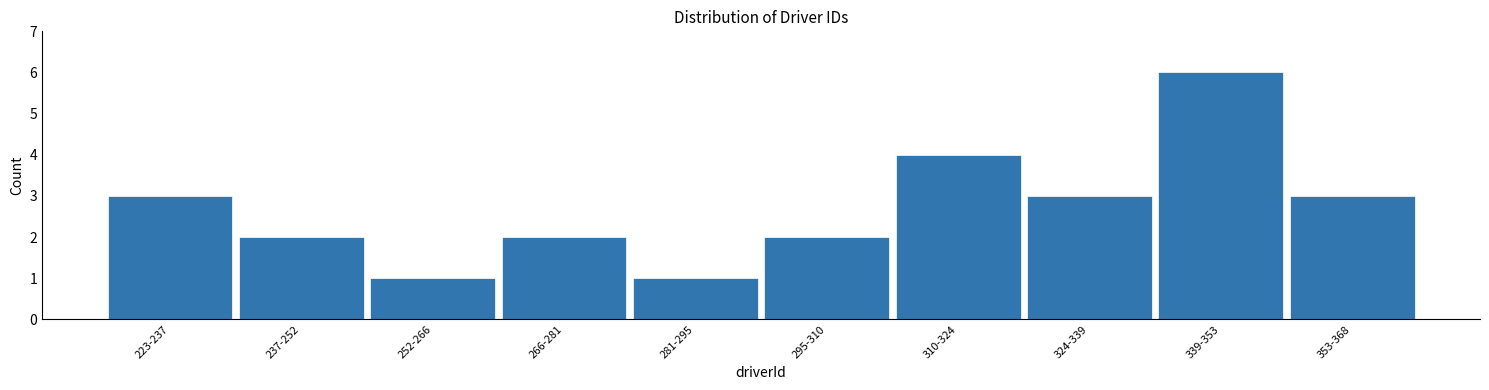

Reading left to right, what are all the values shown in this chart?

3	2	1	2	1	2	4	3	6	3